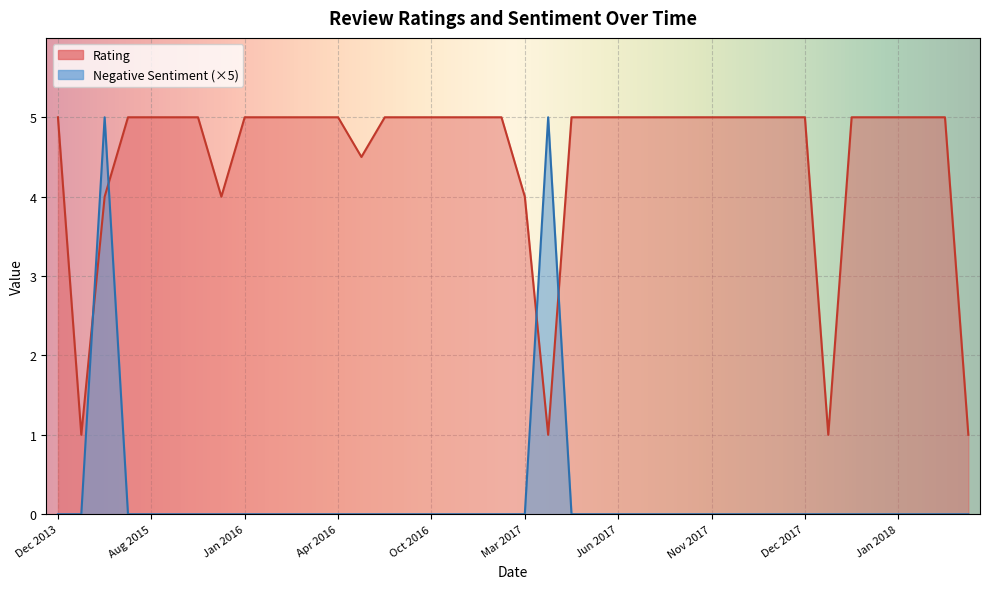

Rank the series at 14 from highest to lowest value.

Rating, SentimentNum